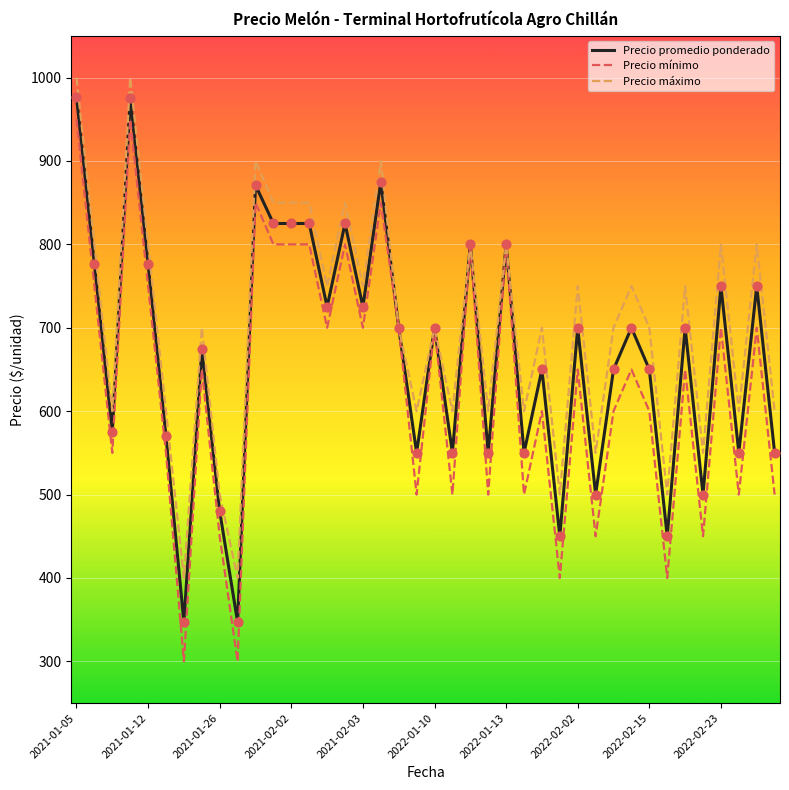

Which series has the largest total across all categories?

Precio máximo